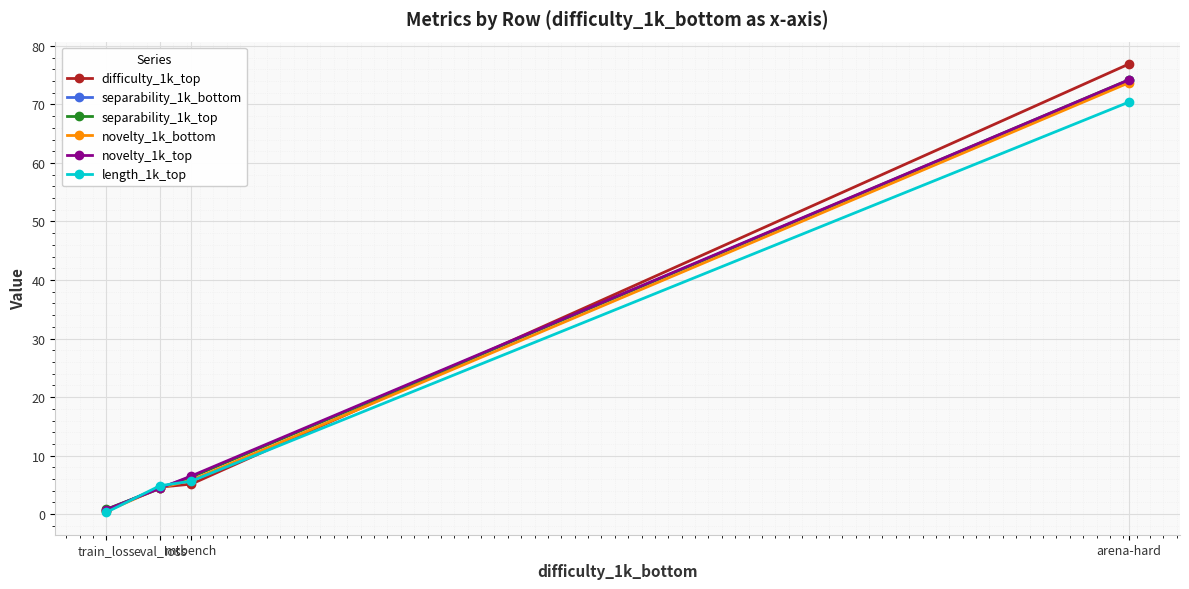

Reading left to right, list all the values displayed in this chart.

difficulty_1k_top: 0.6	4.6	5.1	76.9
separability_1k_bottom: 0.7	4.5	6.4	74.1
separability_1k_top: 0.8	4.4	6.3	74.2
novelty_1k_bottom: 0.5	4.5	5.8	73.7
novelty_1k_top: 0.8	4.4	6.5	74.2
length_1k_top: 0.3	4.9	5.6	70.4